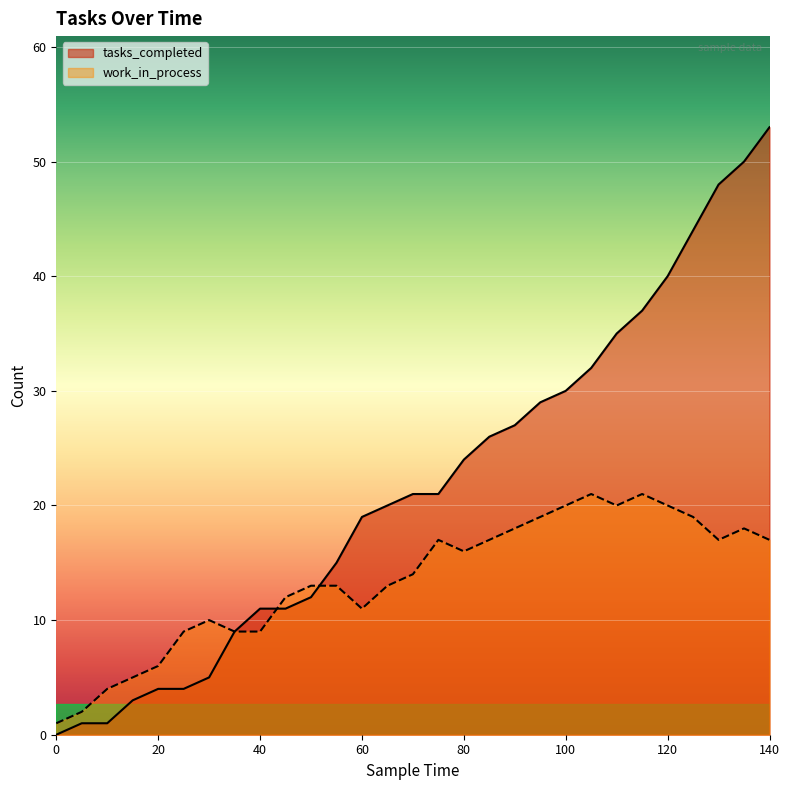

Where do work_in_process and tasks_completed first cross each other?

40 and 45